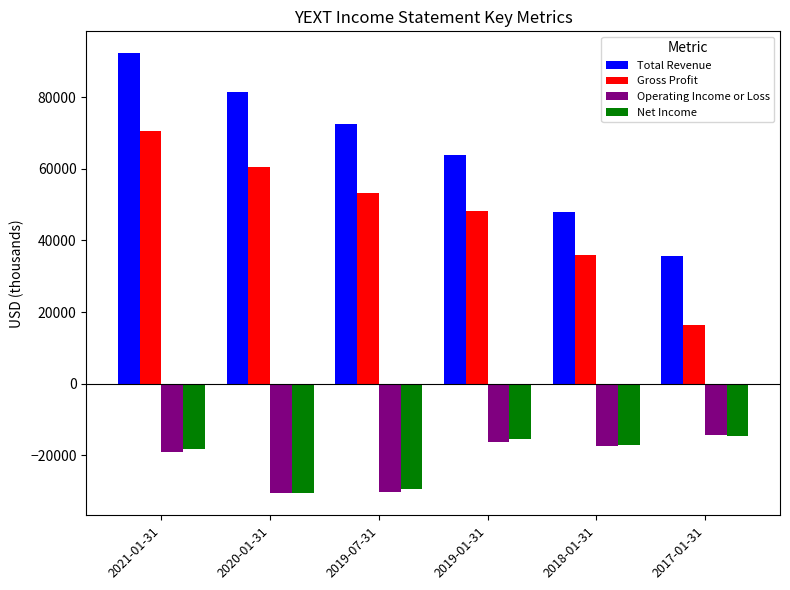

How many bars are there in each group?

4